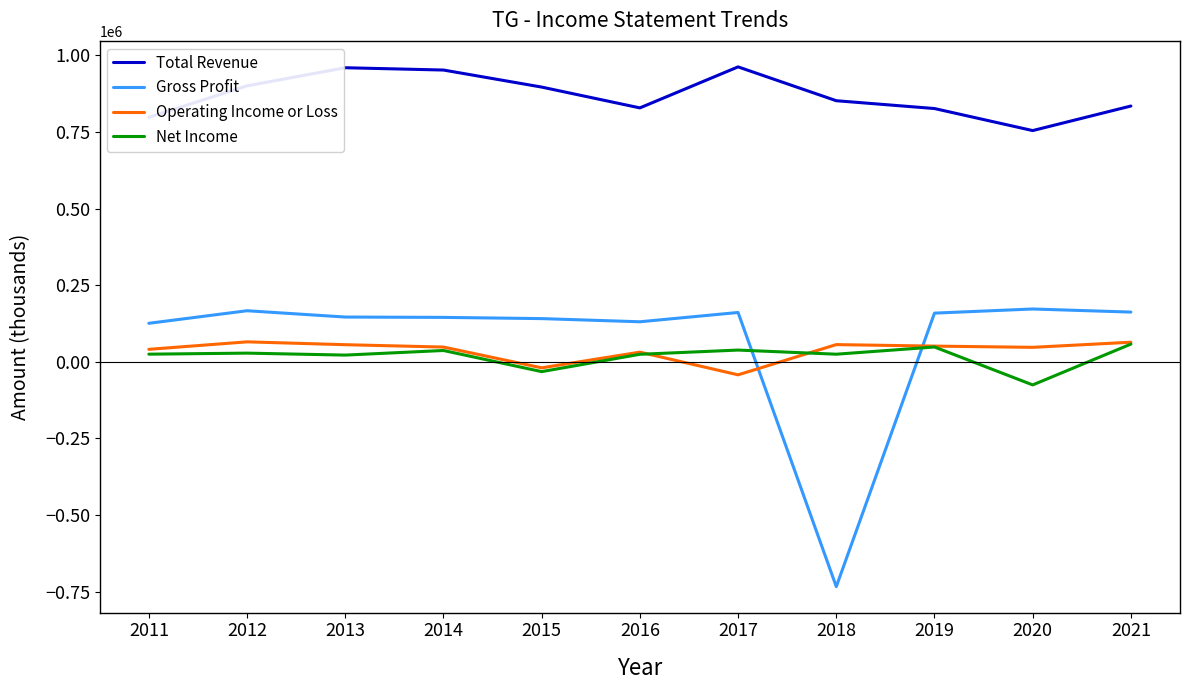

What is the total value across all series at 2020?

898400